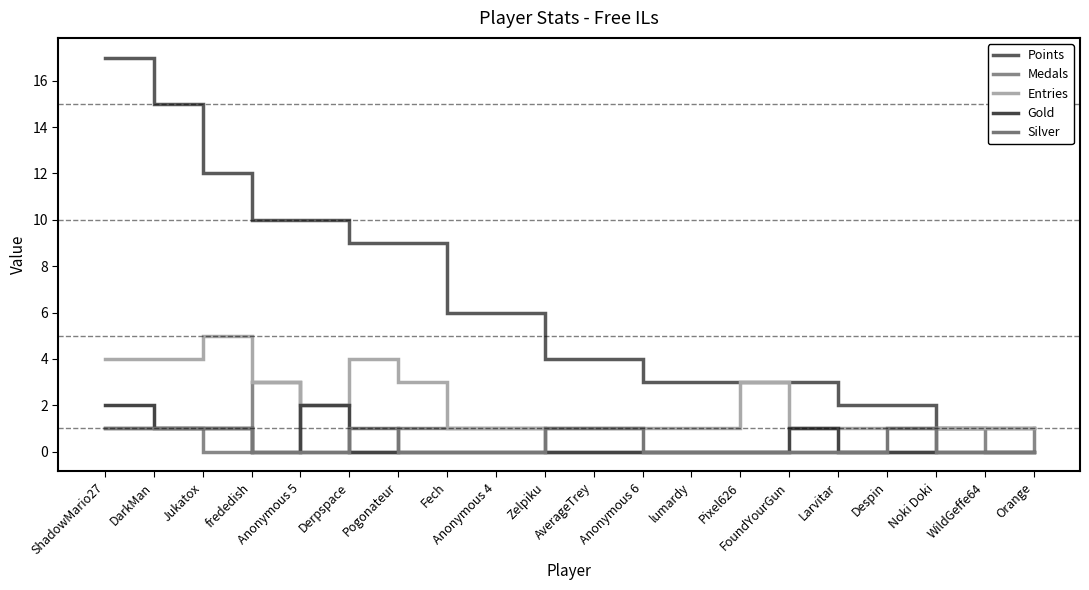

Count the number of categories in the chart.

20